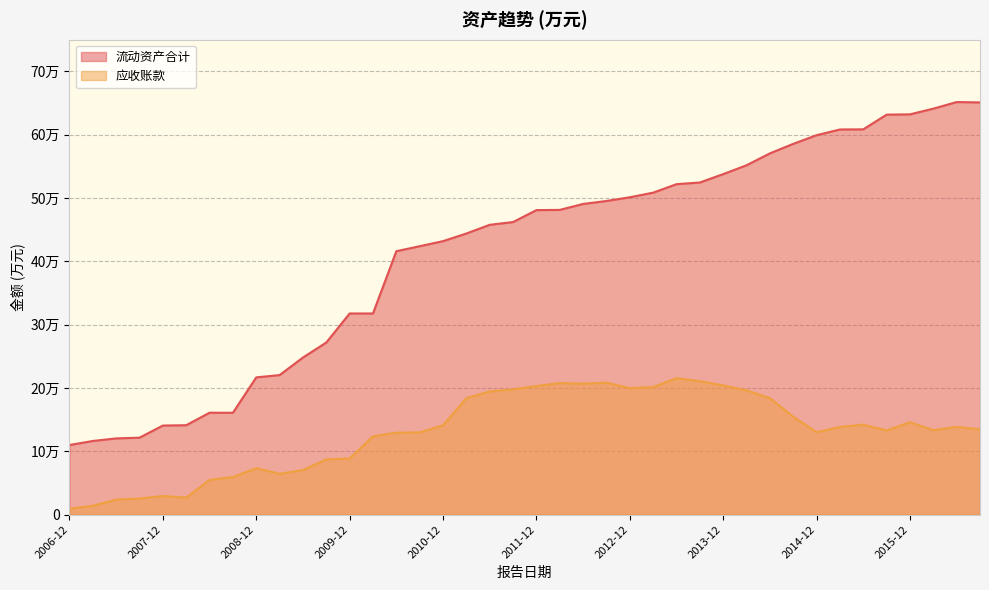

What is the difference between the maximum and minimum values in the 流动资产合计 series?

541584